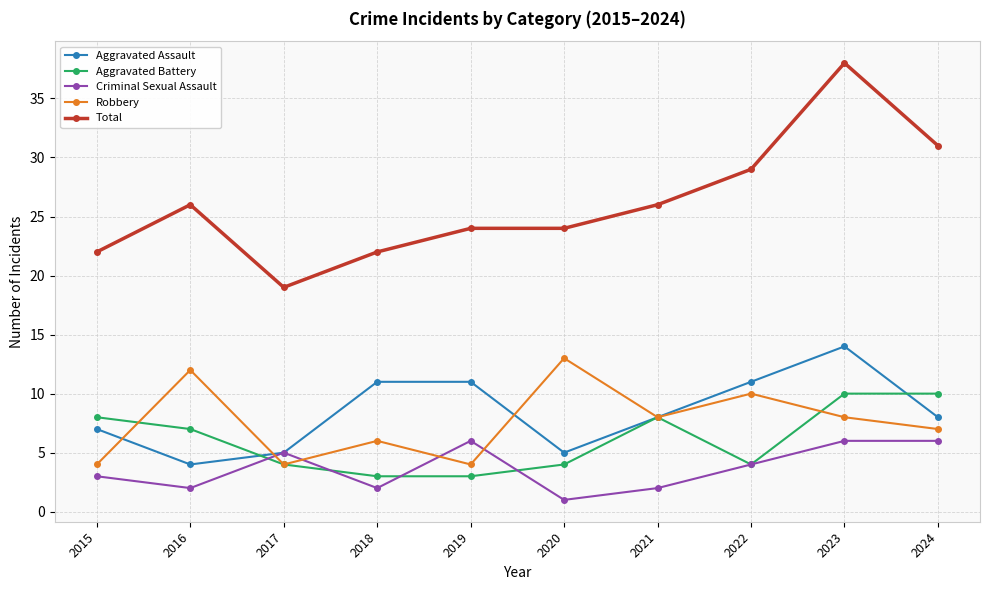

True or false: Criminal Sexual Assault has more than 0 interior local peaks.

True